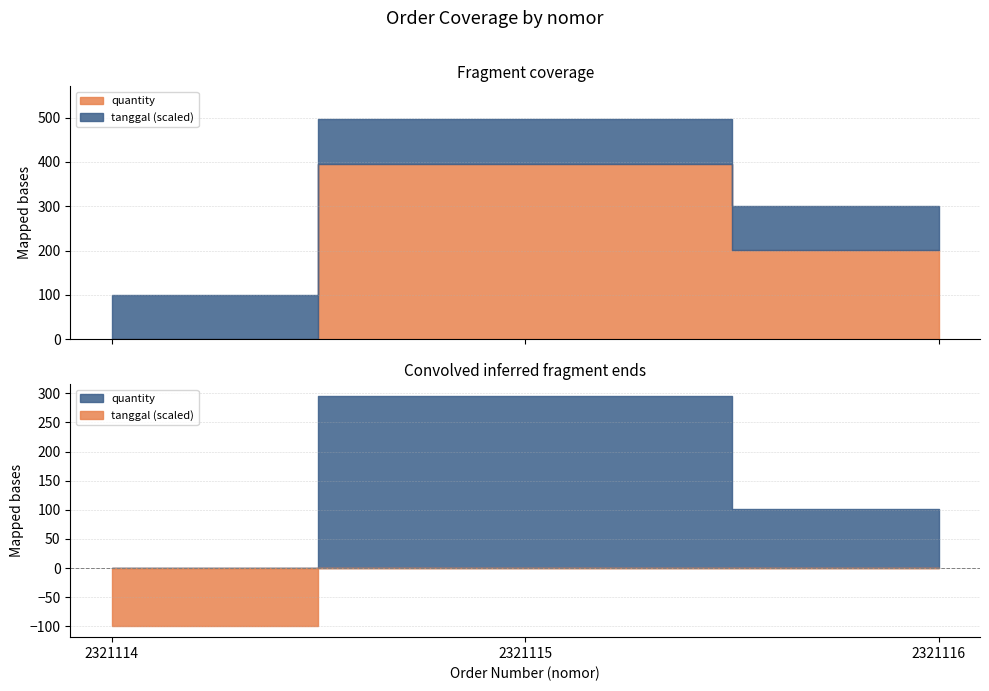

What are all the series names shown in the legend?

quantity, tanggal